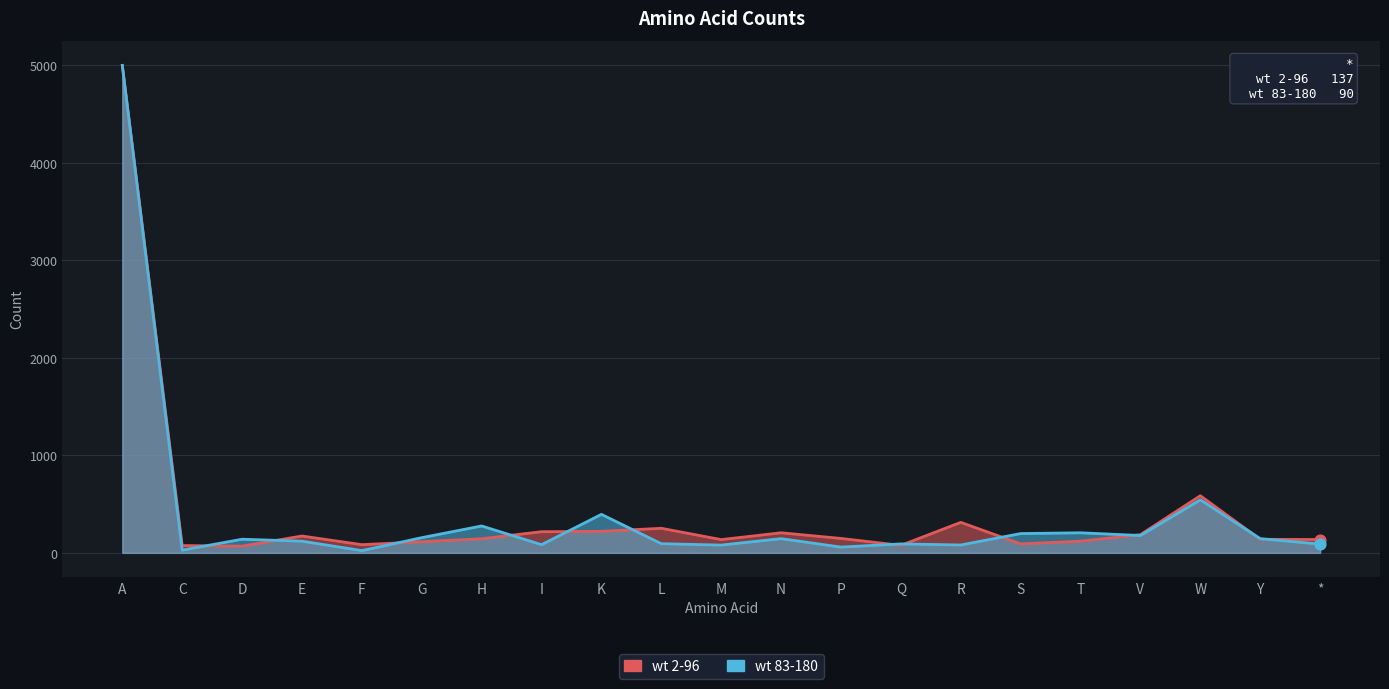

Is the value of wt 2-96 at F greater than the value of wt 83-180 at W?

No